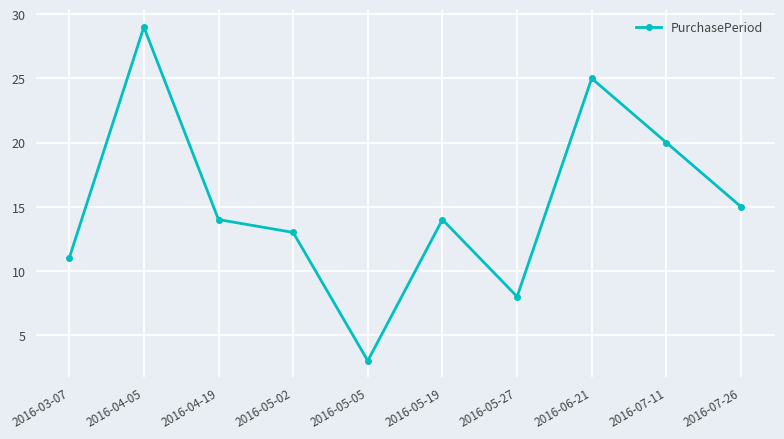

What is the greatest value displayed?

29